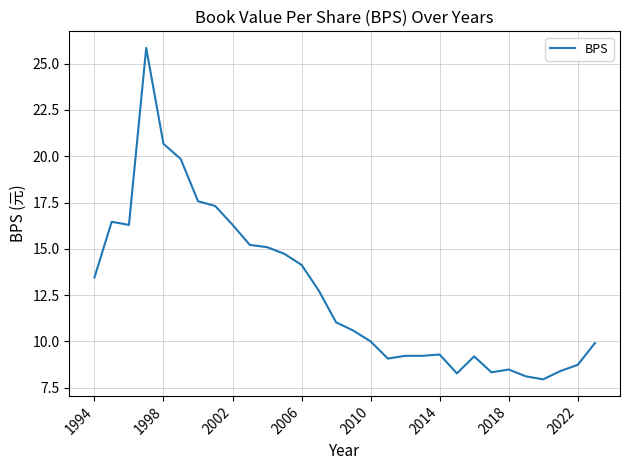

What is the difference between the maximum and minimum values?

17.9